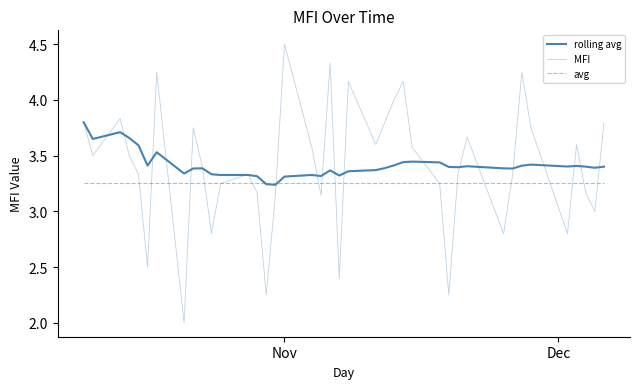

What is the minimum value shown in the chart?

2.0